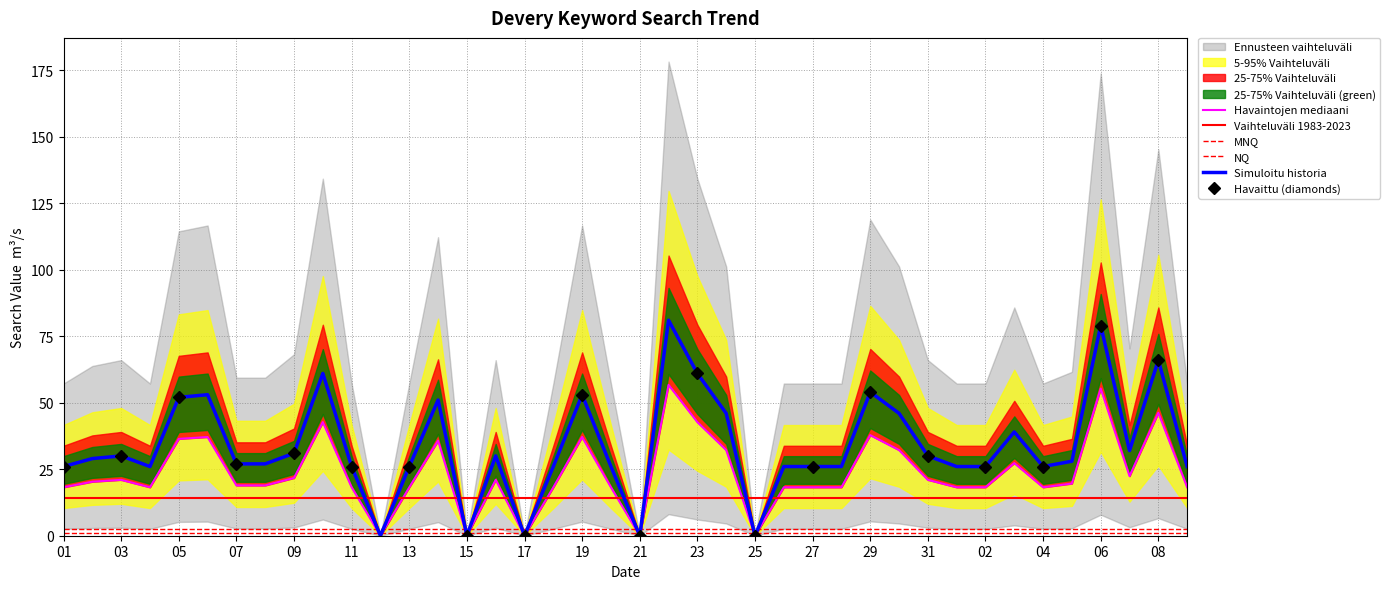

How many interior local peaks (higher than both neighbors) does the data have?

11